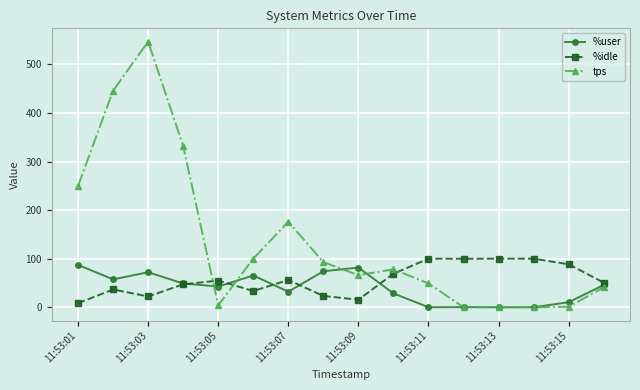

Which series has the largest range (max minus min)?

tps